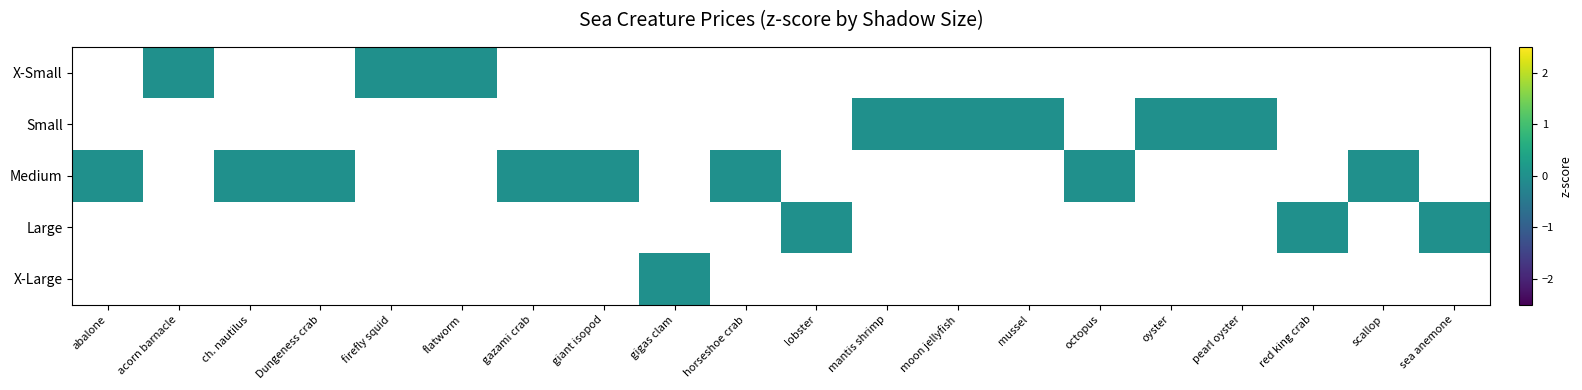

Which series has the widest spread of values?

Medium